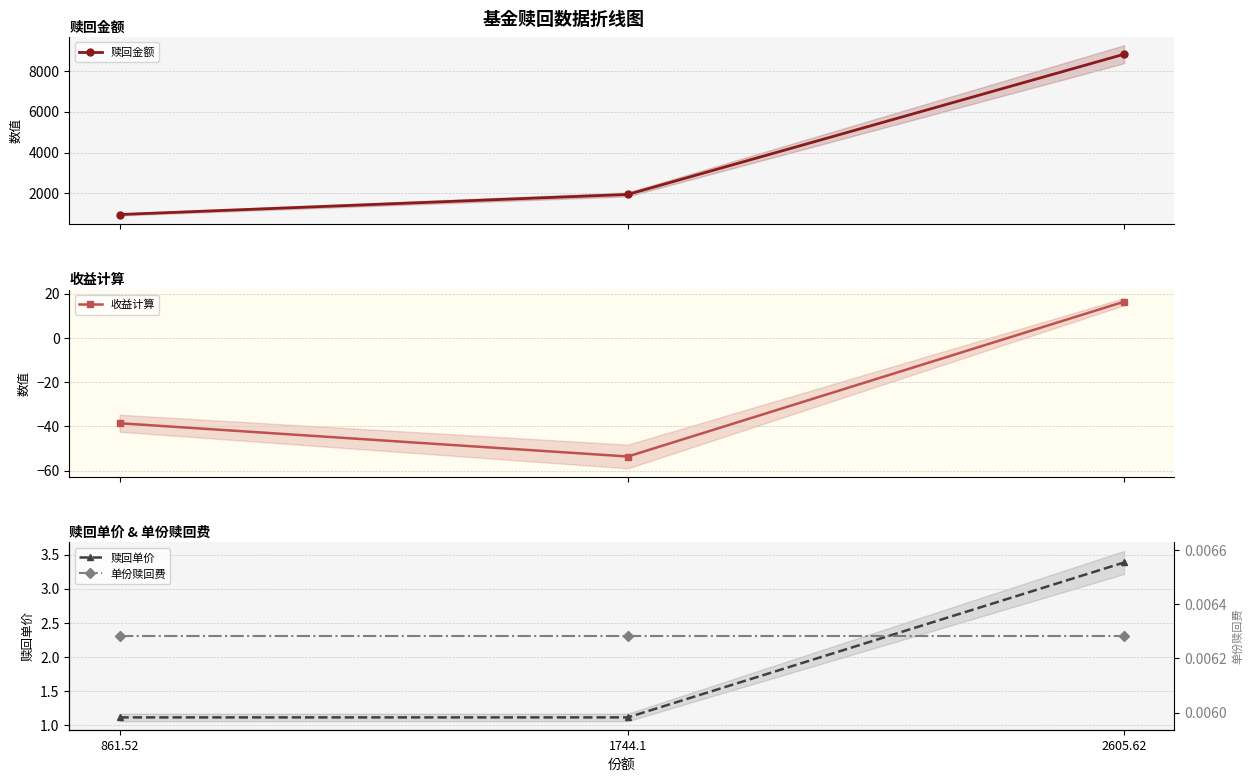

At which label does 赎回单价 reach its peak?

2605.62